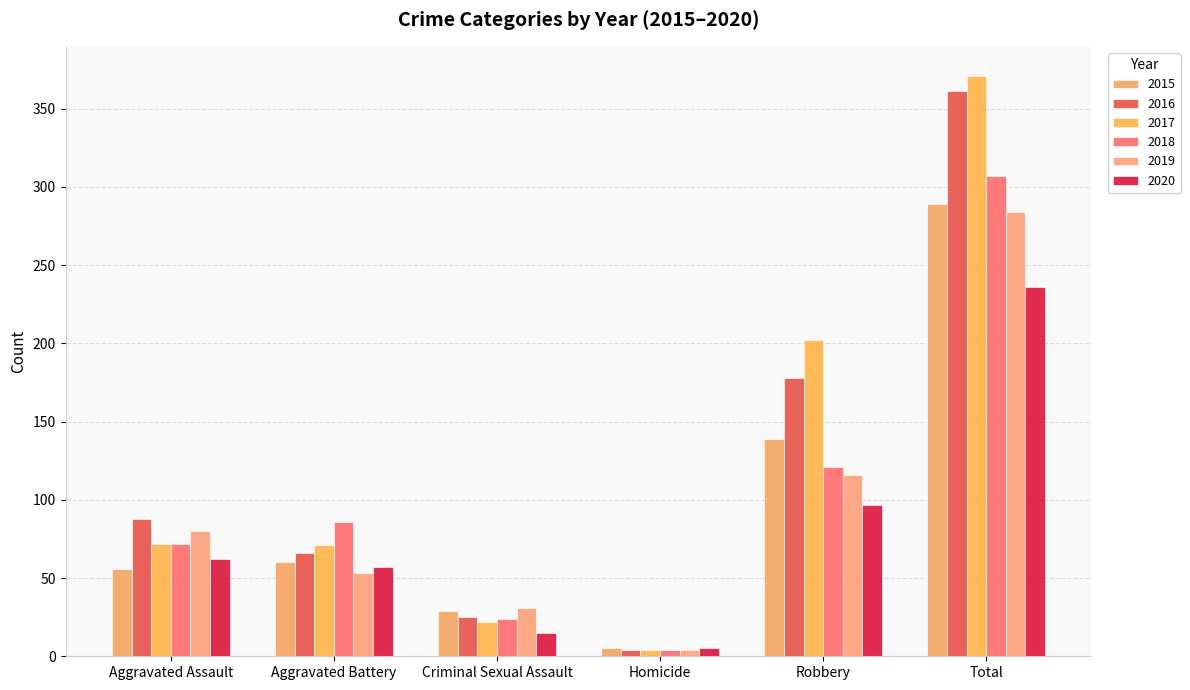

What is the average value of the 2020 series?

79